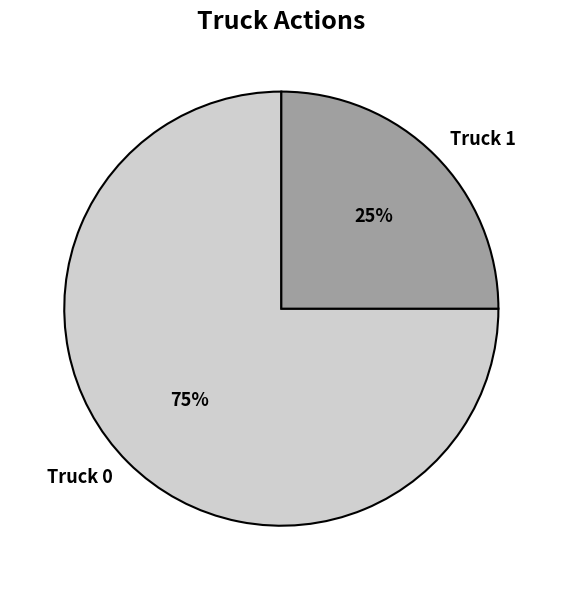

Does Truck 0 account for over 50% of the chart?

Yes